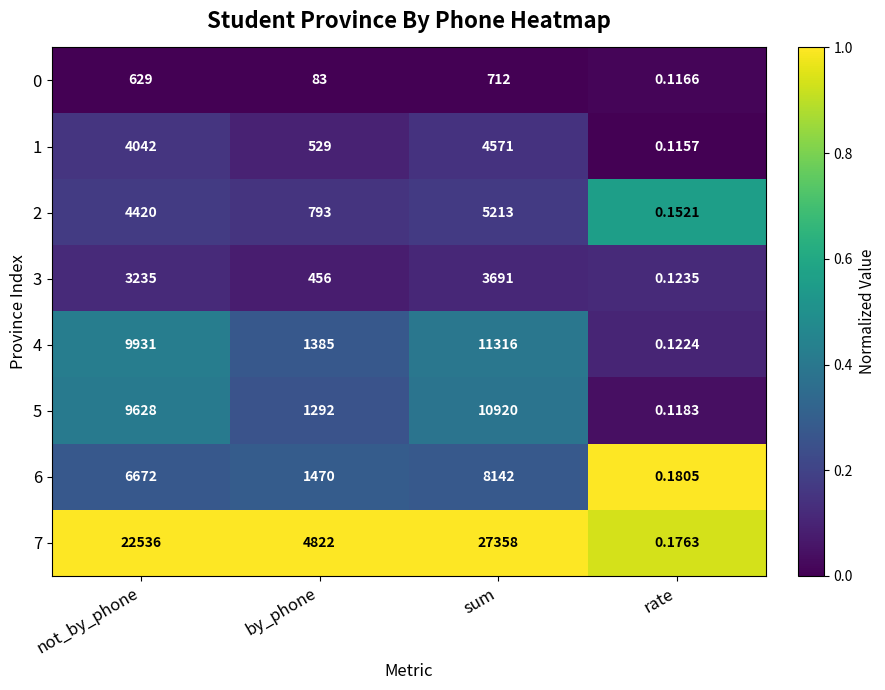

At which category is the sum across all series the highest?

sum